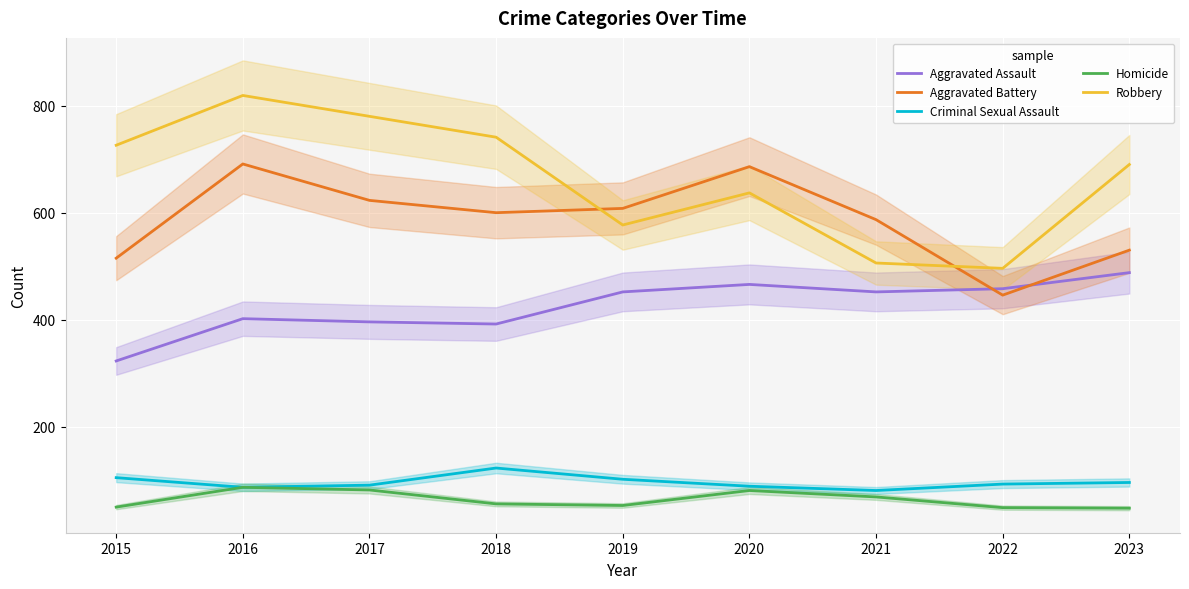

At how many categories does at least one series exceed 270?

9